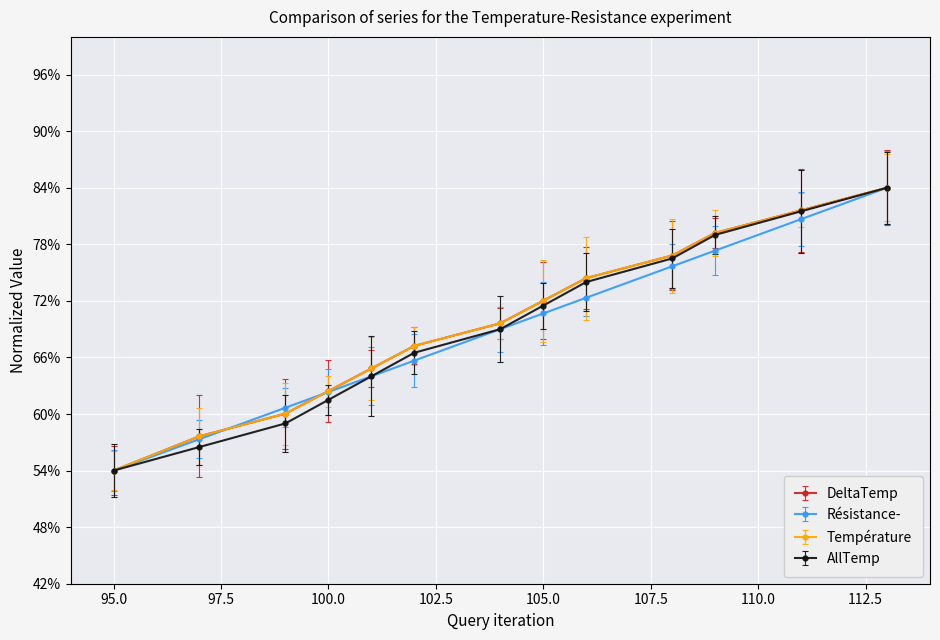

Does the chart have visible grid lines?

Yes